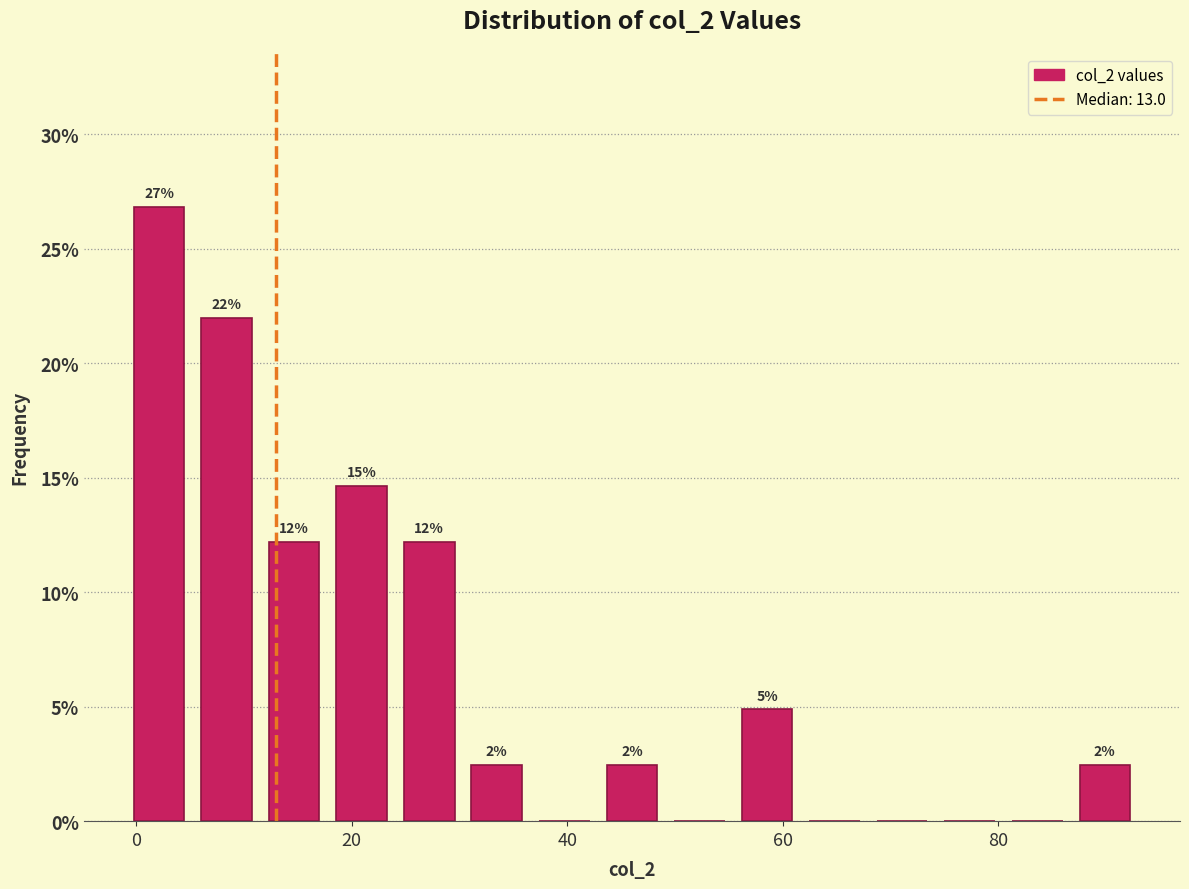

Read against the x-axis, roughly where is the centre of the tallest bar?

2